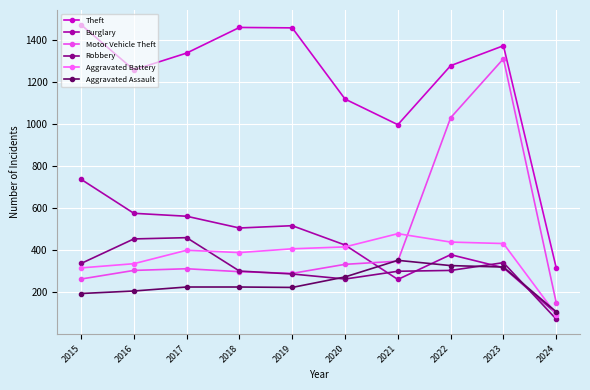

True or false: Theft and Burglary cross at least once.

False